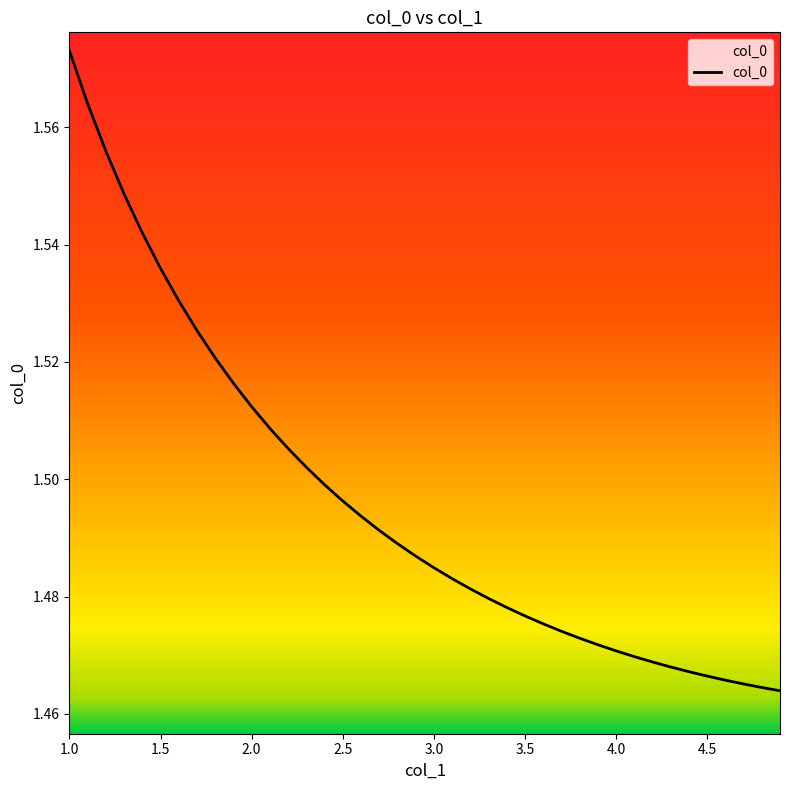

Rank the categories by value from lowest to highest.

4.9, 4.8, 4.7, 4.6, 4.5, 4.4, 4.3, 4.2, 4.1, 4.0, 3.9, 3.8, 3.7, 3.6, 3.5, 3.4, 3.3, 3.2, 3.1, 3.0, 2.9, 2.8, 2.7, 2.6, 2.5, 2.4, 2.3, 2.2, 2.1, 2.0, 1.9, 1.8, 1.7, 1.6, 1.5, 1.4, 1.3, 1.2, 1.1, 1.0